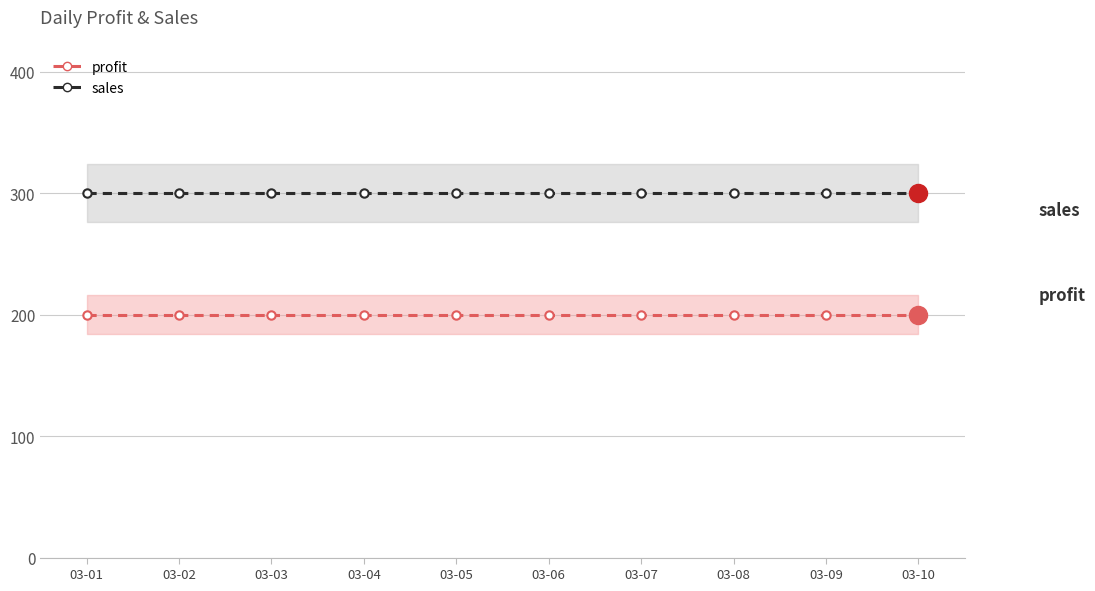

At how many categories does at least one series exceed 288?

10